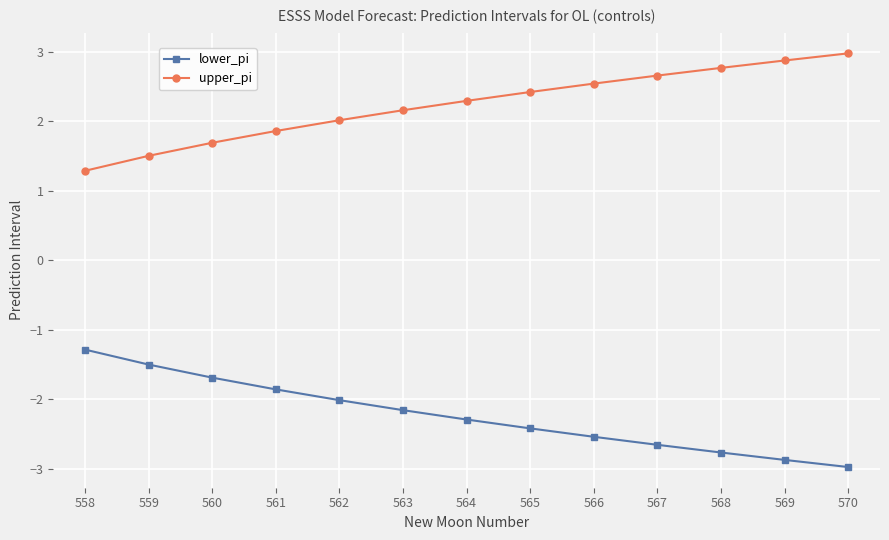

What is the greatest value displayed?

3.0